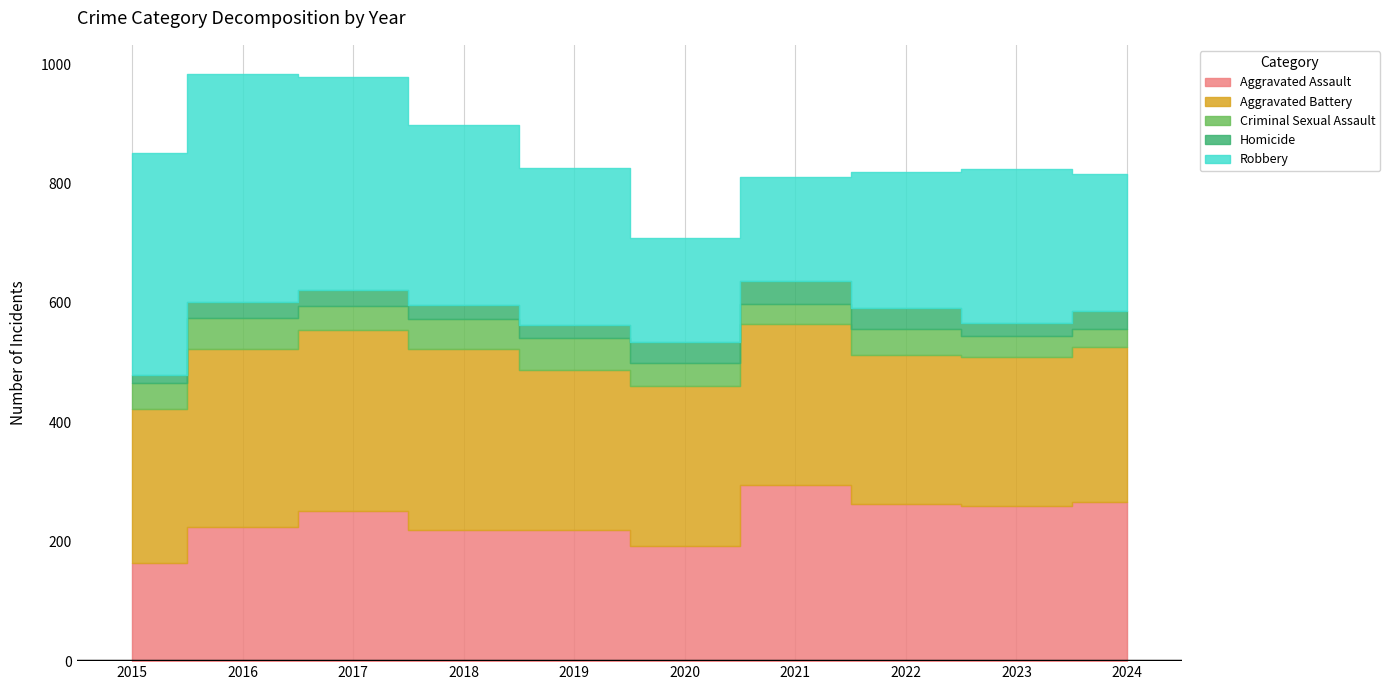

Rank the categories by Robbery value from lowest to highest.

2020, 2021, 2022, 2024, 2023, 2019, 2018, 2017, 2015, 2016